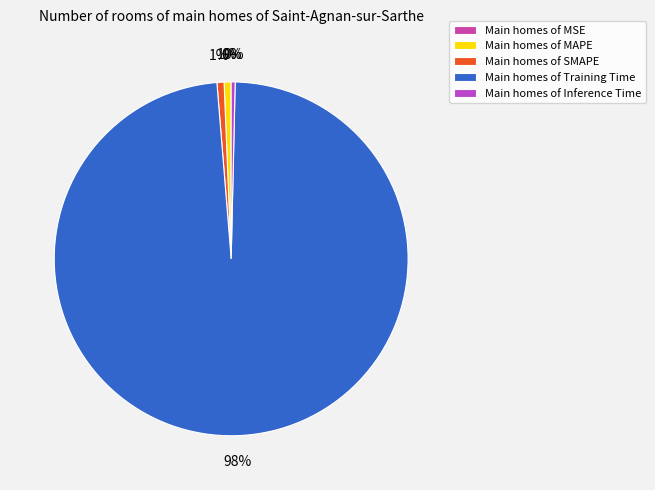

The MSE slice represents 0% of the pie. True or false?

True